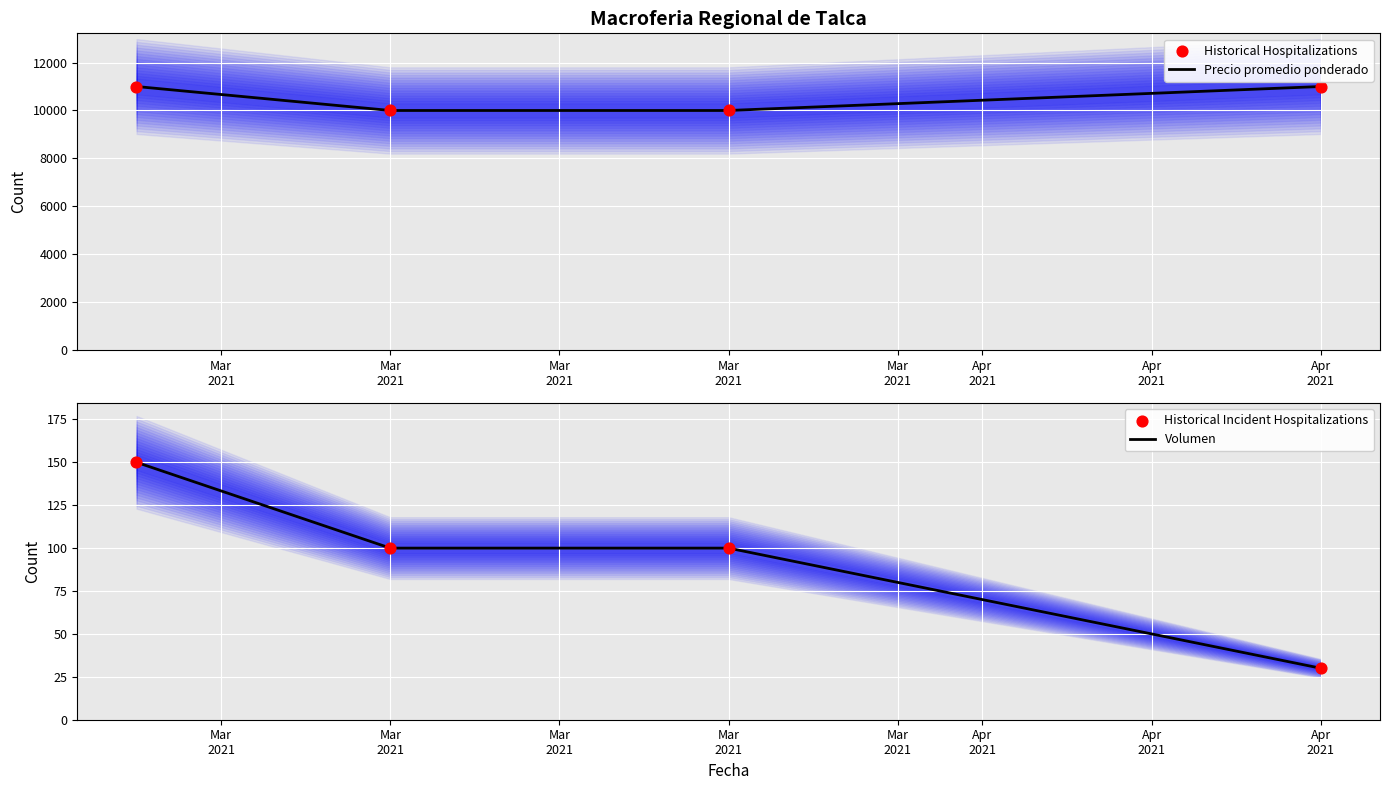

Which series contains the highest Y value?

Precio promedio ponderado